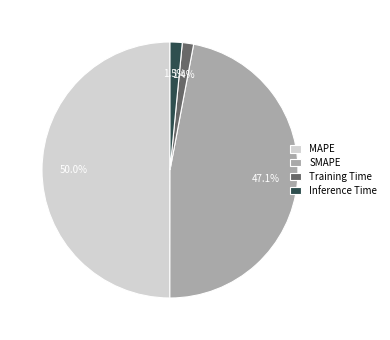

Is the sum of Inference Time and MAPE greater than half?

Yes